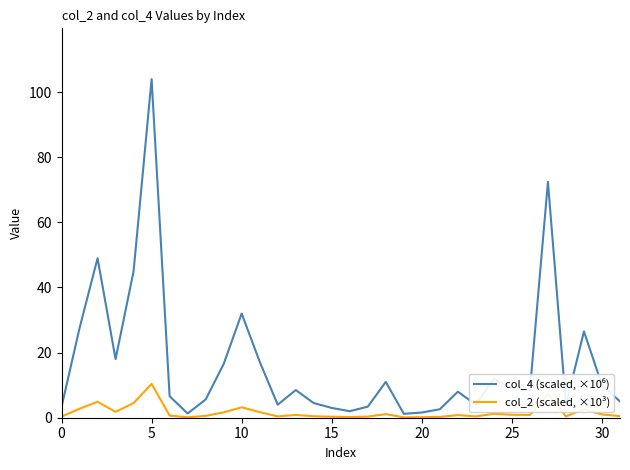

What is the maximum value shown in the chart?

104.0